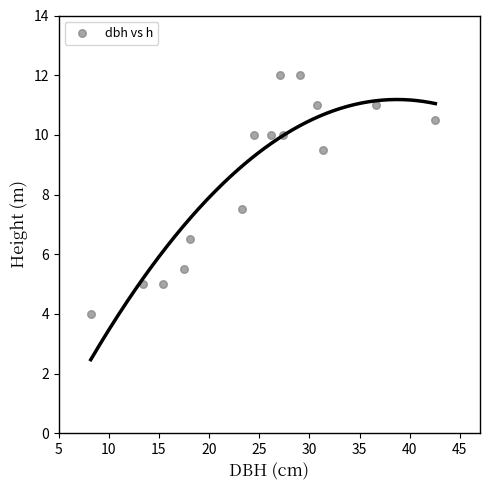

What Y value in the scatter plot is closest to 8?

7.5